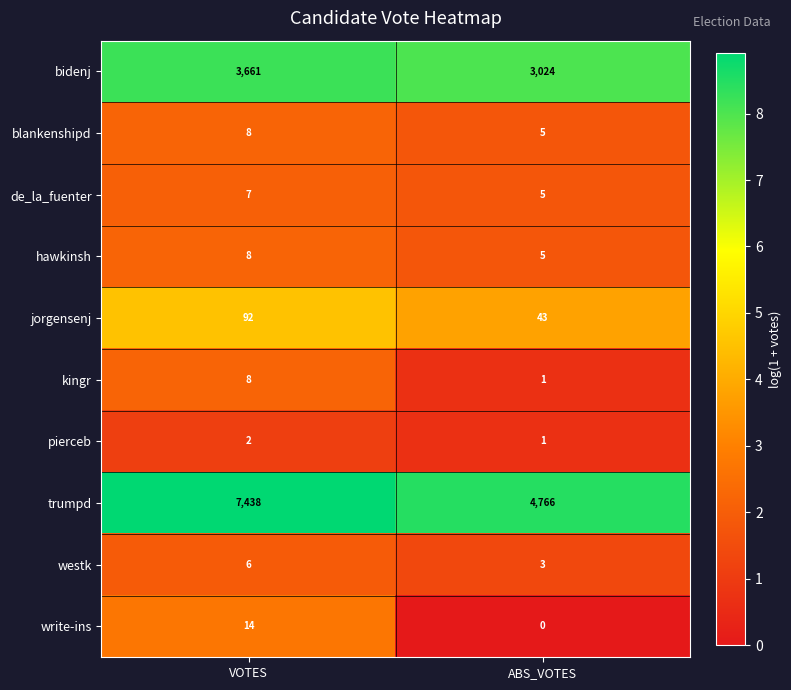

What is the total value across all series at VOTES?

11244